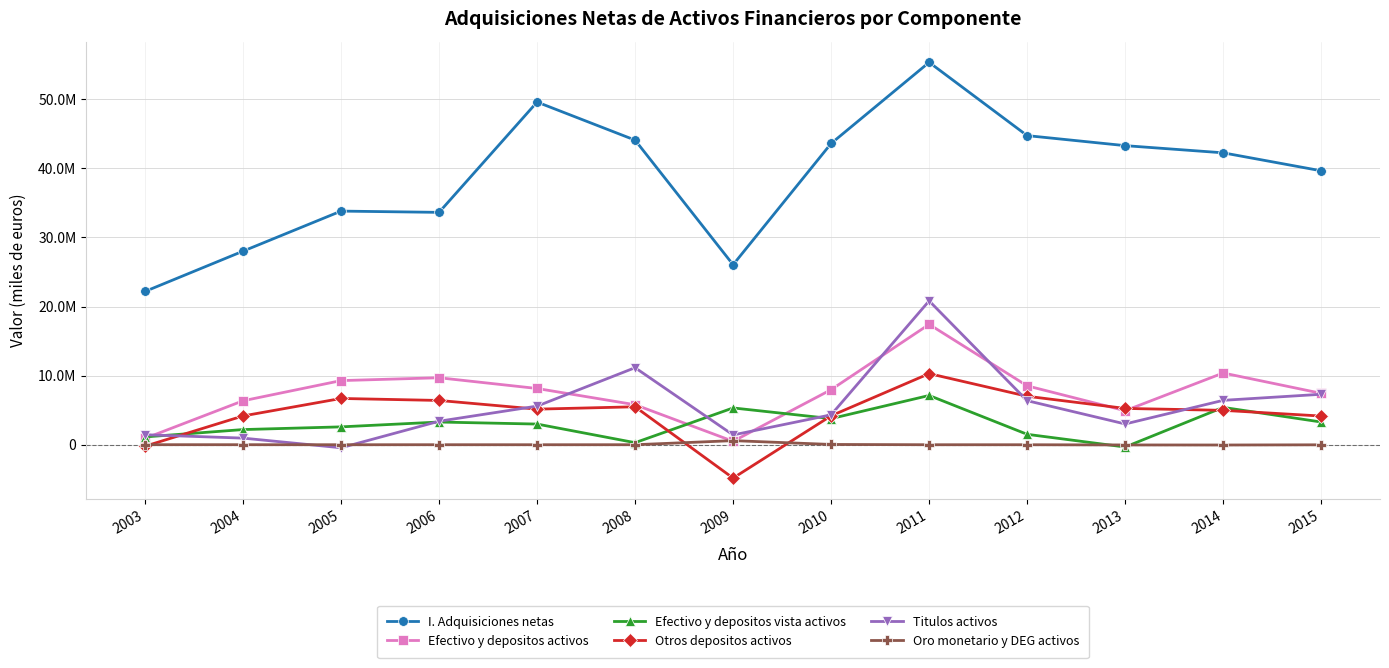

Reading left to right, list all the values displayed in this chart.

I. Adquisiciones netas: 2003=22181047	2004=28011074	2005=33809545	2006=33626265	2007=49588568	2008=44078823	2009=26048102	2010=43596158	2011=55335528	2012=44732763	2013=43280644	2014=42242533	2015=39642054
Efectivo y depositos activos: 2003=916667	2004=6359012	2005=9281346	2006=9693127	2007=8139037	2008=5788810	2009=496402	2010=7967972	2011=17420998	2012=8520320	2013=4923878	2014=10381572	2015=7439307
Efectivo y depositos vista activos: 2003=1130503	2004=2193877	2005=2584517	2006=3285729	2007=2990319	2008=297148	2009=5324963	2010=3781184	2011=7128308	2012=1506572	2013=-331014	2014=5404825	2015=3287225
Otros depositos activos: 2003=-213836	2004=4165135	2005=6696829	2006=6407397	2007=5148719	2008=5491662	2009=-4828561	2010=4186788	2011=10292690	2012=7013748	2013=5254892	2014=4976747	2015=4152082
Titulos activos: 2003=1446827	2004=957785	2005=-438771	2006=3400852	2007=5587714	2008=11149232	2009=1415476	2010=4327833	2011=20817692	2012=6374518	2013=3003754	2014=6424272	2015=7301794
Oro monetario y DEG activos: 2003=6527	2004=4379	2005=140	2006=1570	2007=-64	2008=1400	2009=592896	2010=39828	2011=-764	2012=-1803	2013=-31166	2014=-39480	2015=-11698